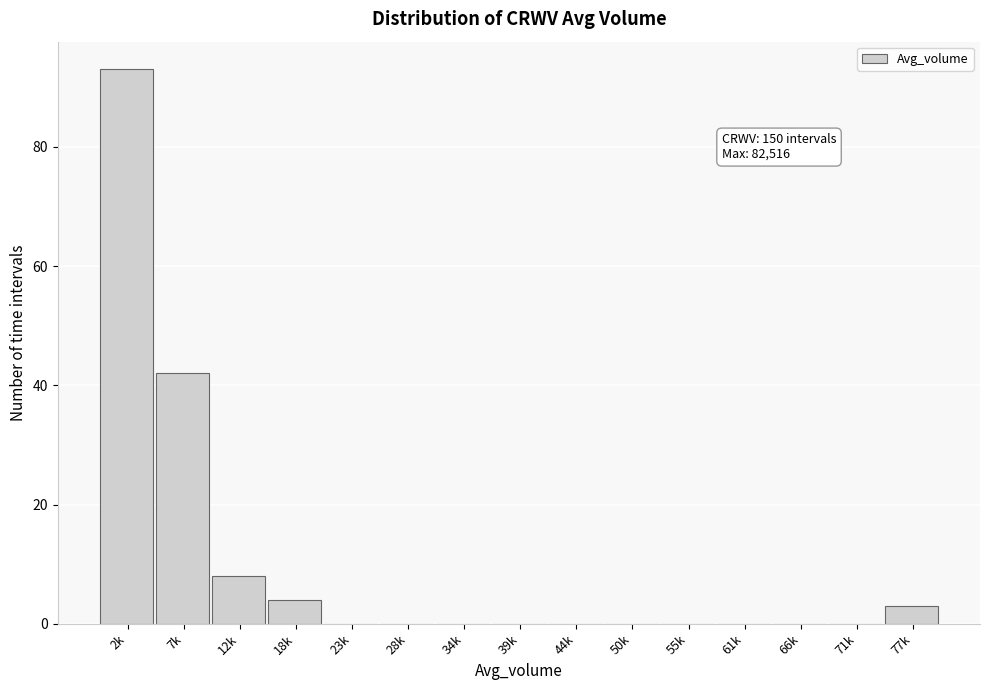

Reading left to right, extract all data points from this chart.

2k=93	7k=42	12k=8	18k=4	23k=0	28k=0	34k=0	39k=0	44k=0	50k=0	55k=0	61k=0	66k=0	71k=0	77k=3